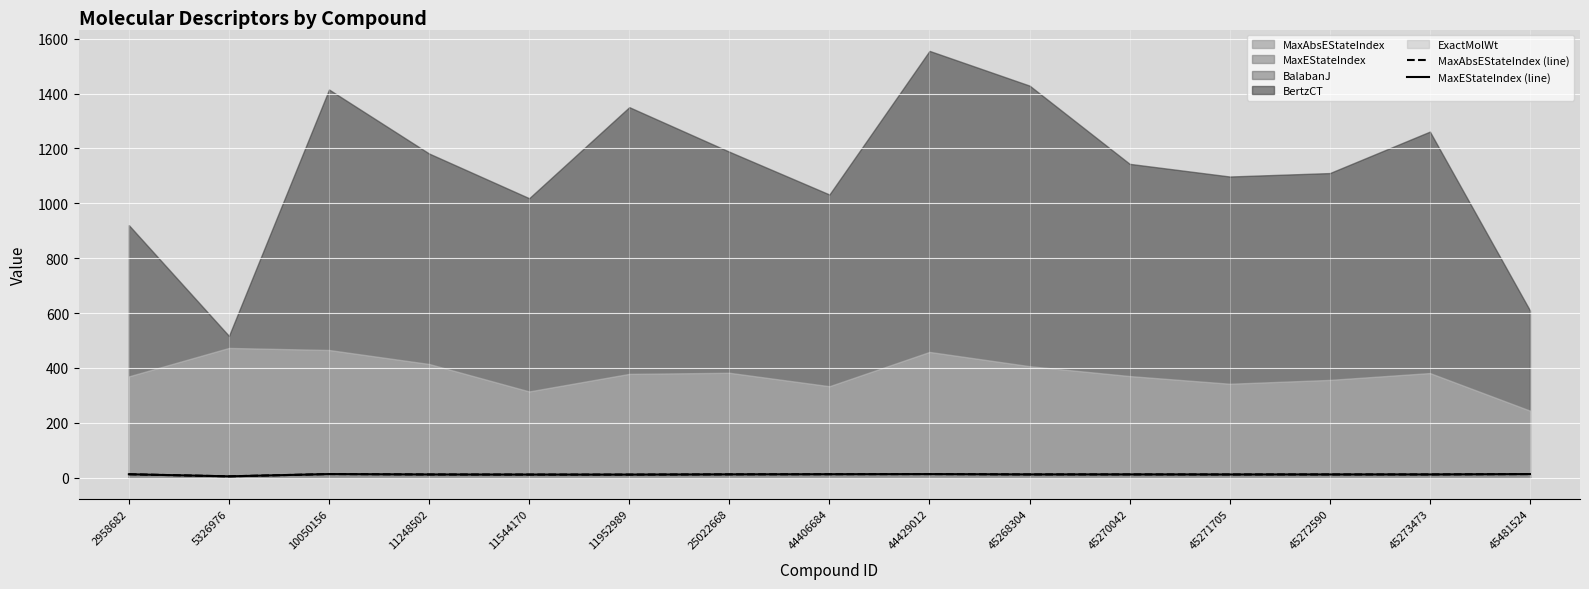

What is the difference between the maximum and second lowest values in the MaxAbsEStateIndex (line) series?

2.0